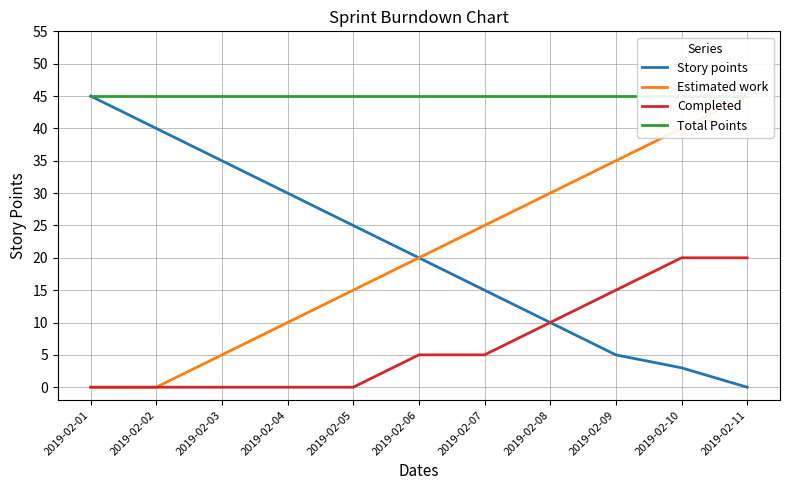

At which category does the chart reach its minimum across all series?

2019-02-11